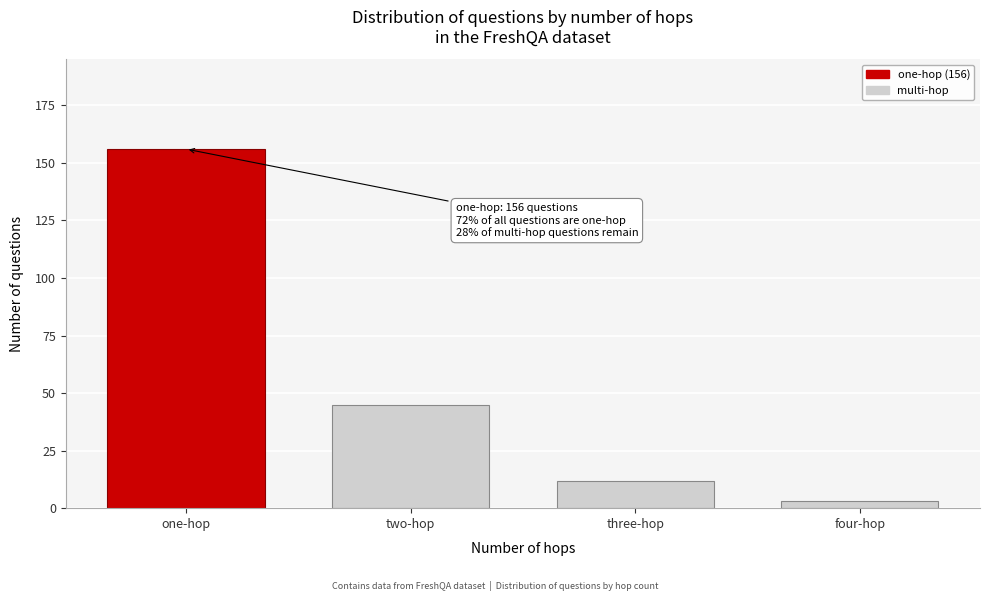

Reading right to left, extract all data points from this chart.

four-hop=3	three-hop=12	two-hop=45	one-hop=156